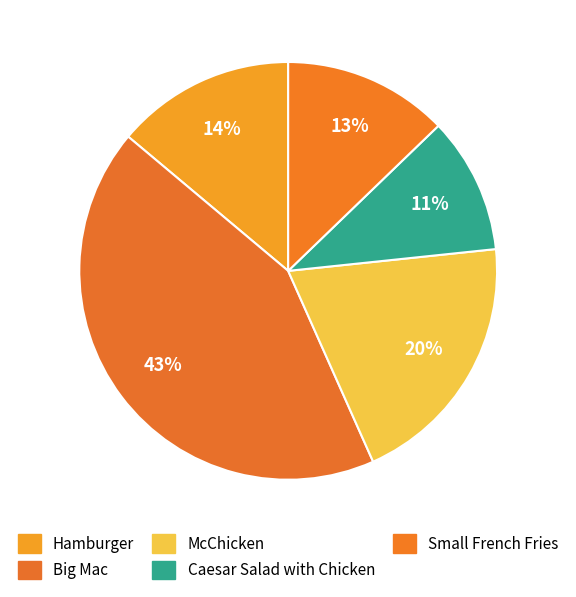

Is it true that McChicken is 20% of the pie?

True